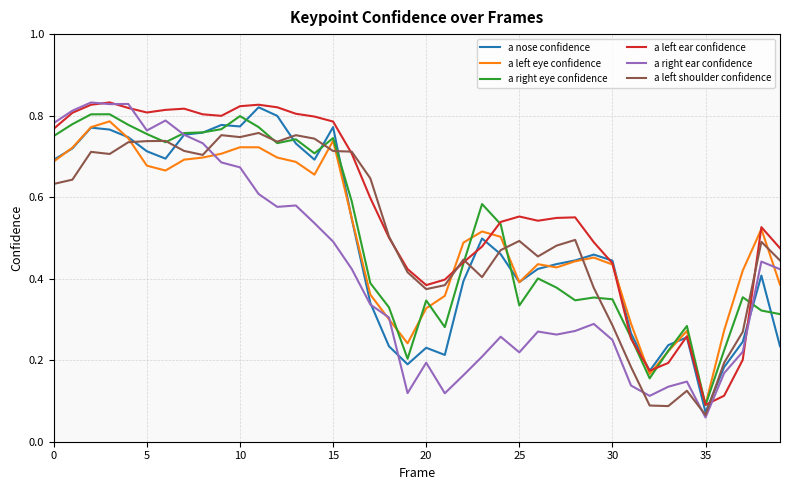

The a nose confidence series shows 0.4 at 5. True or false?

False